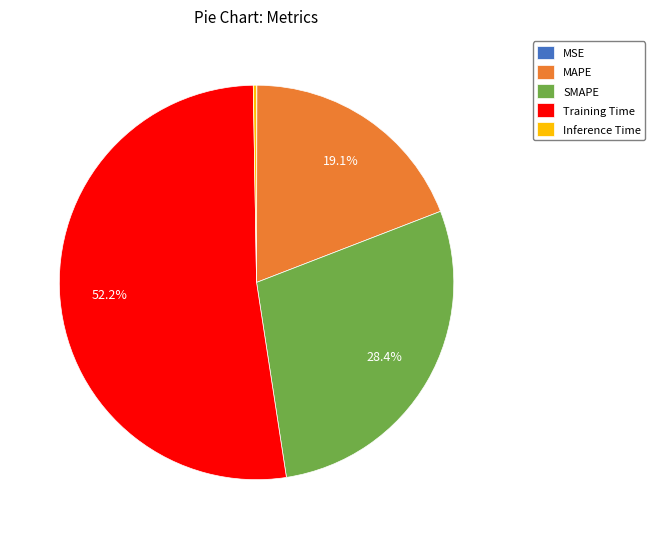

Between Training Time and SMAPE, which is larger?

Training Time